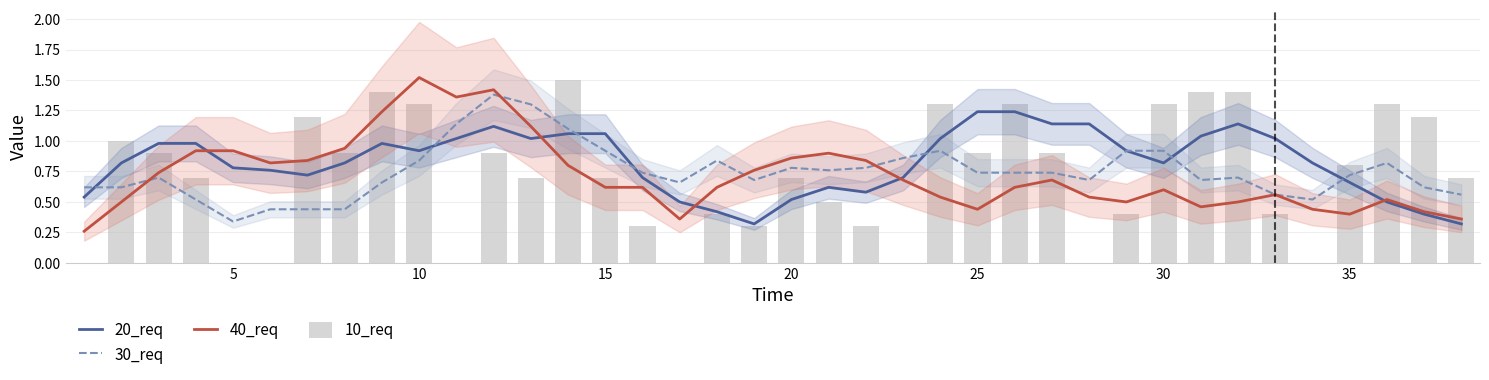

What are all the series names shown in the legend?

20_req, 30_req, 40_req, 10_req